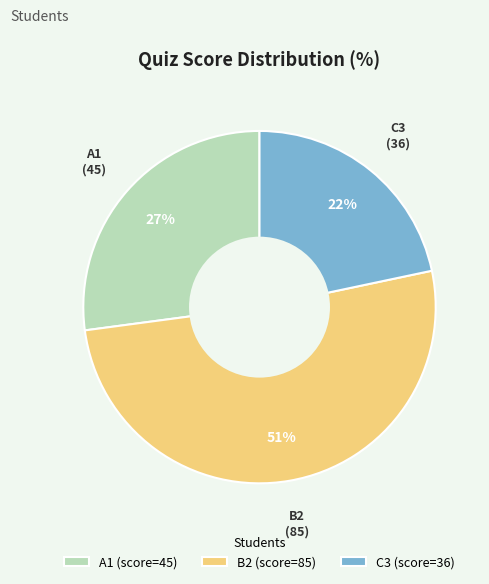

To the nearest percent, what is the combined percentage of B2 (score=85) and C3 (score=36)?

73%